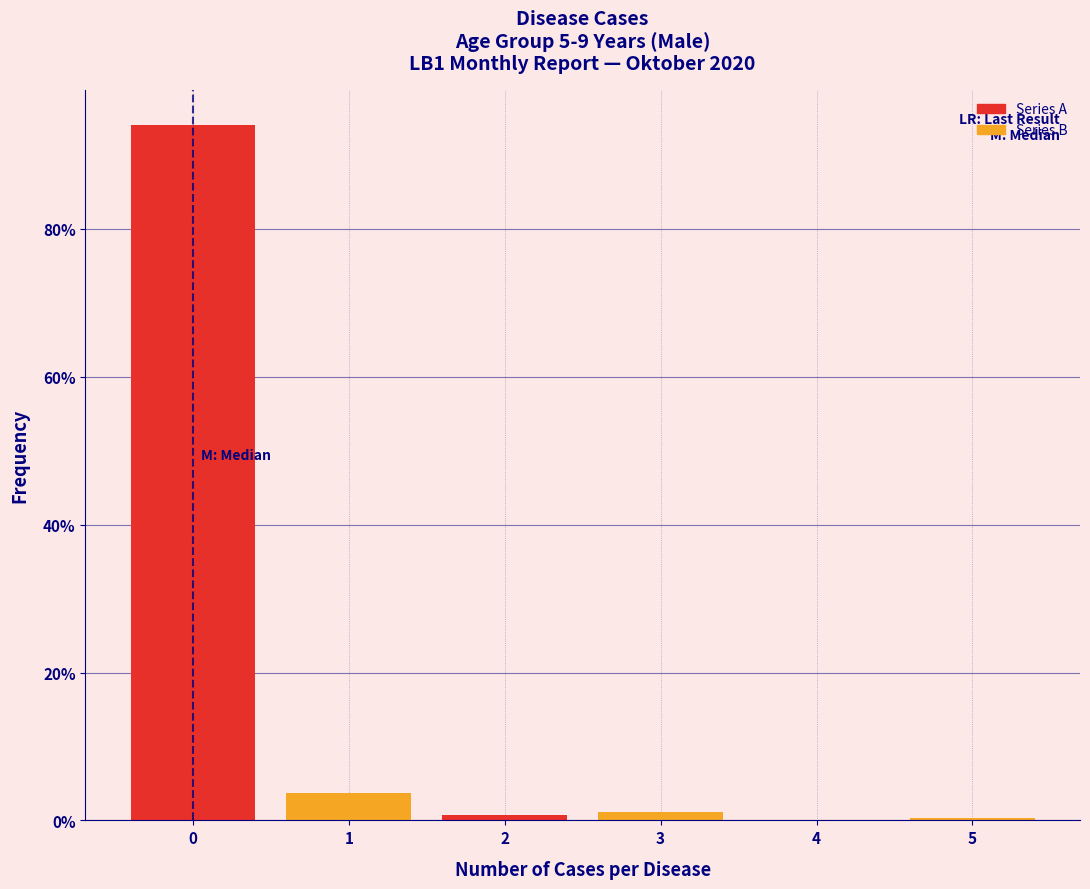

What is the height of the bar covering 0.5 to 1.5 on the x-axis? The values are not printed on the chart, so give them approximately, as read against the axis.

4